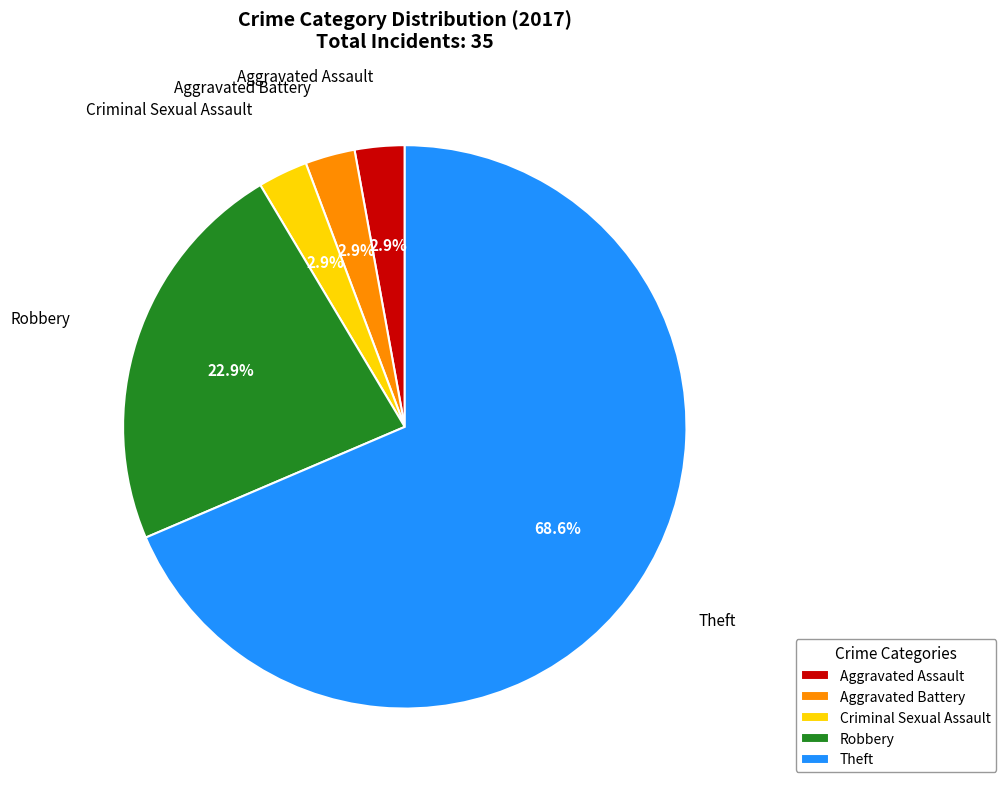

Between Theft and Aggravated Assault, which is larger?

Theft